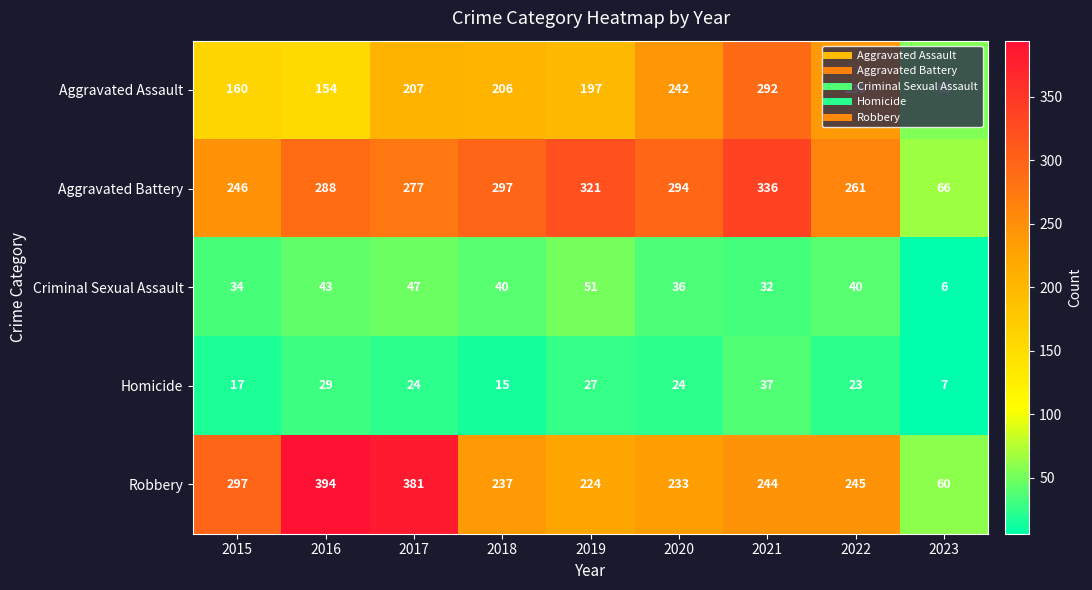

How many distinct data groups are displayed?

5